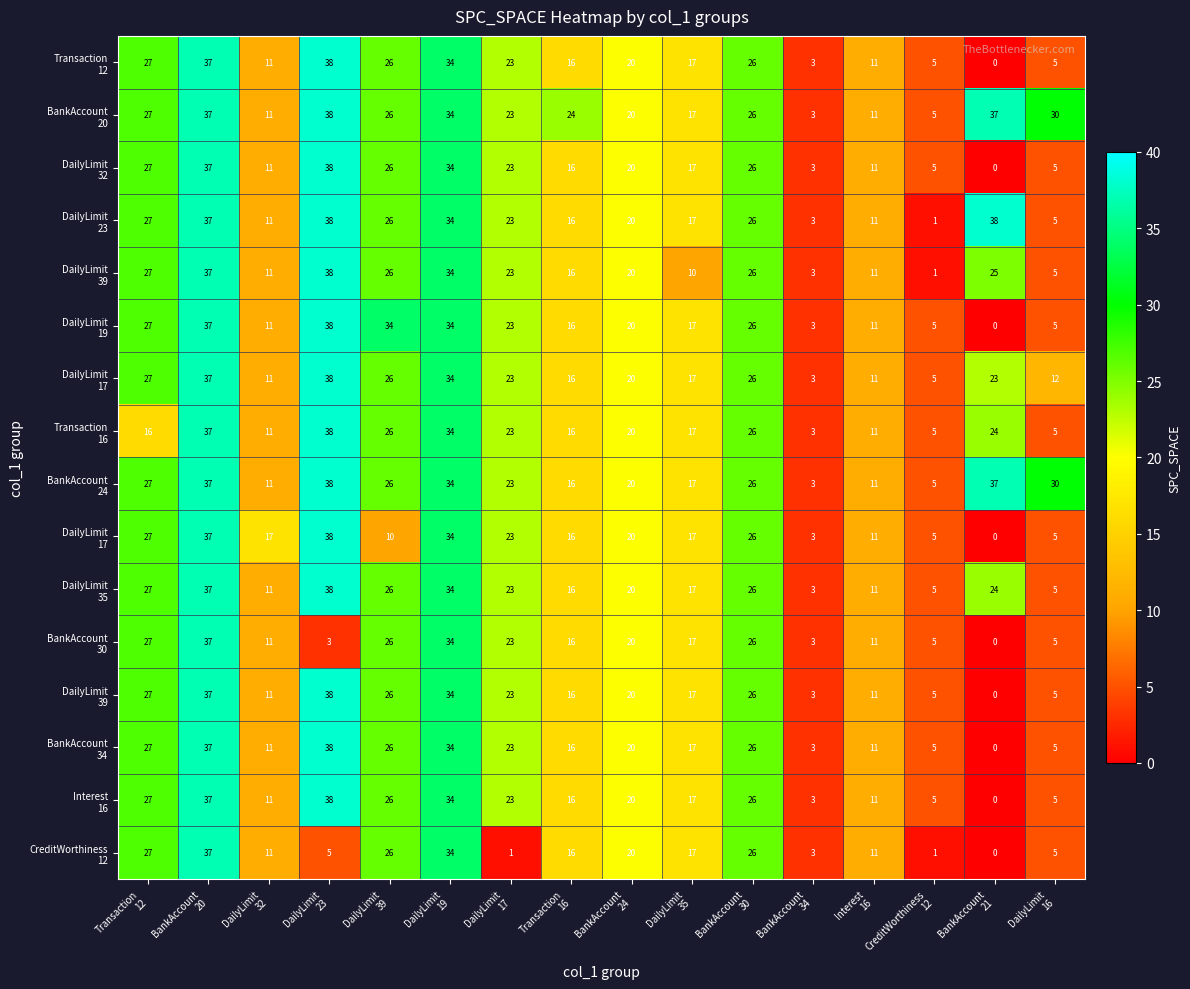

Which category has the highest value across all series?

DailyLimit
23